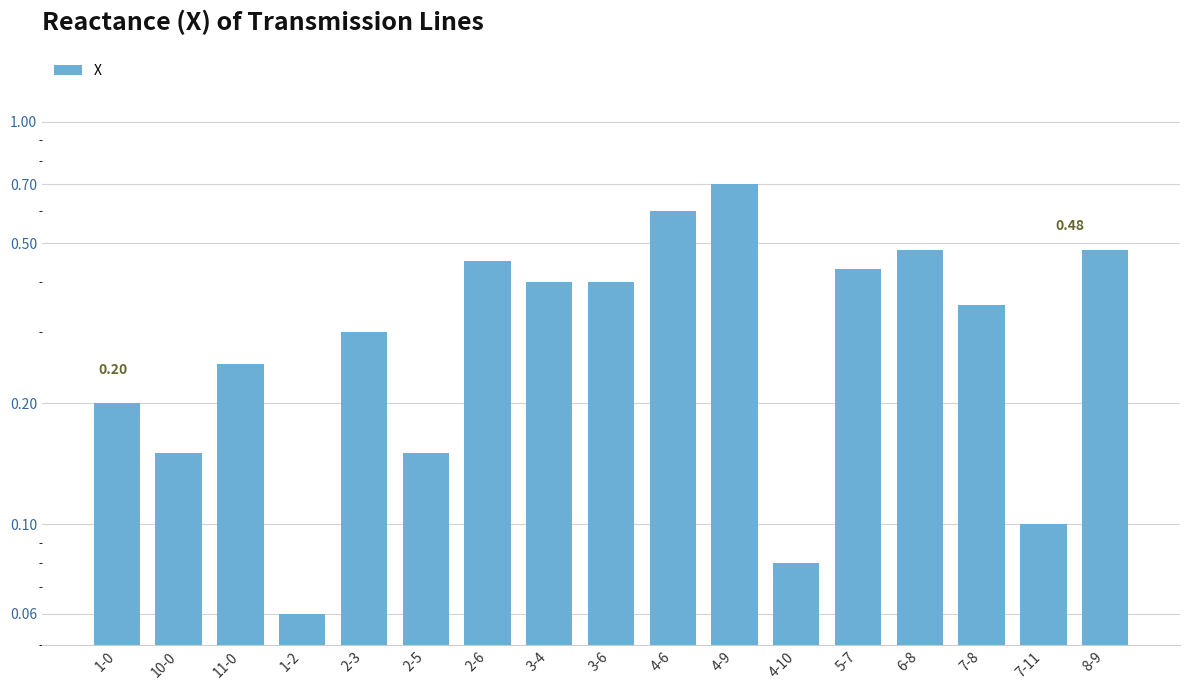

What is the difference between the values at 4-9 and 2-6?

0.2